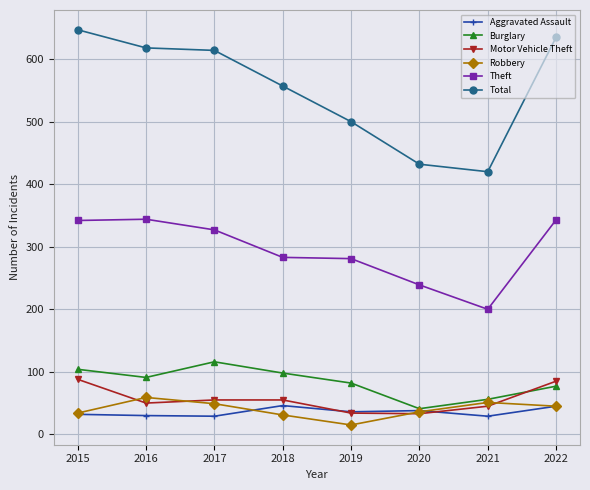

What is the difference between the maximum and second lowest values in the Theft series?

105